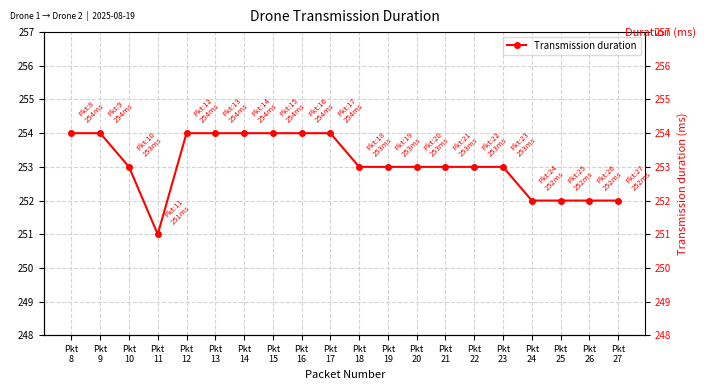

How many distinct data groups are displayed?

1